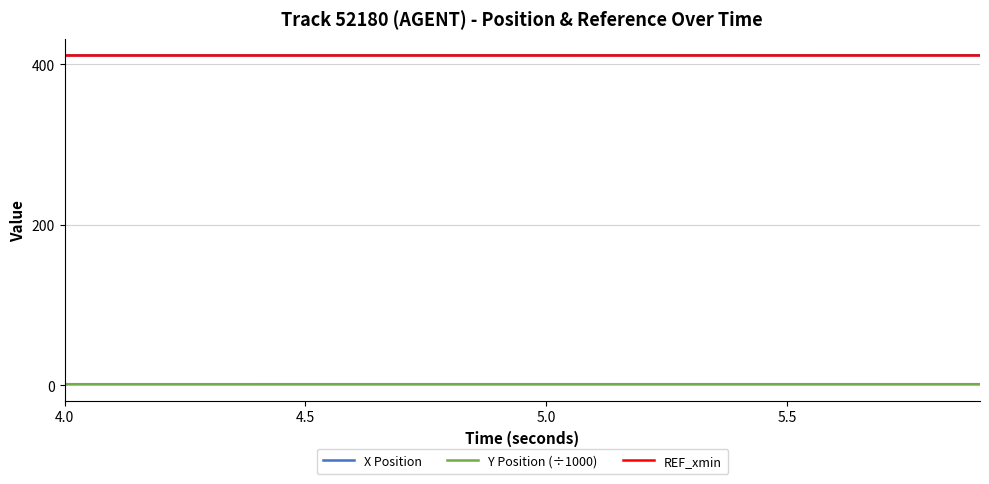

True or false: X Position and REF_xmin cross at least once.

False